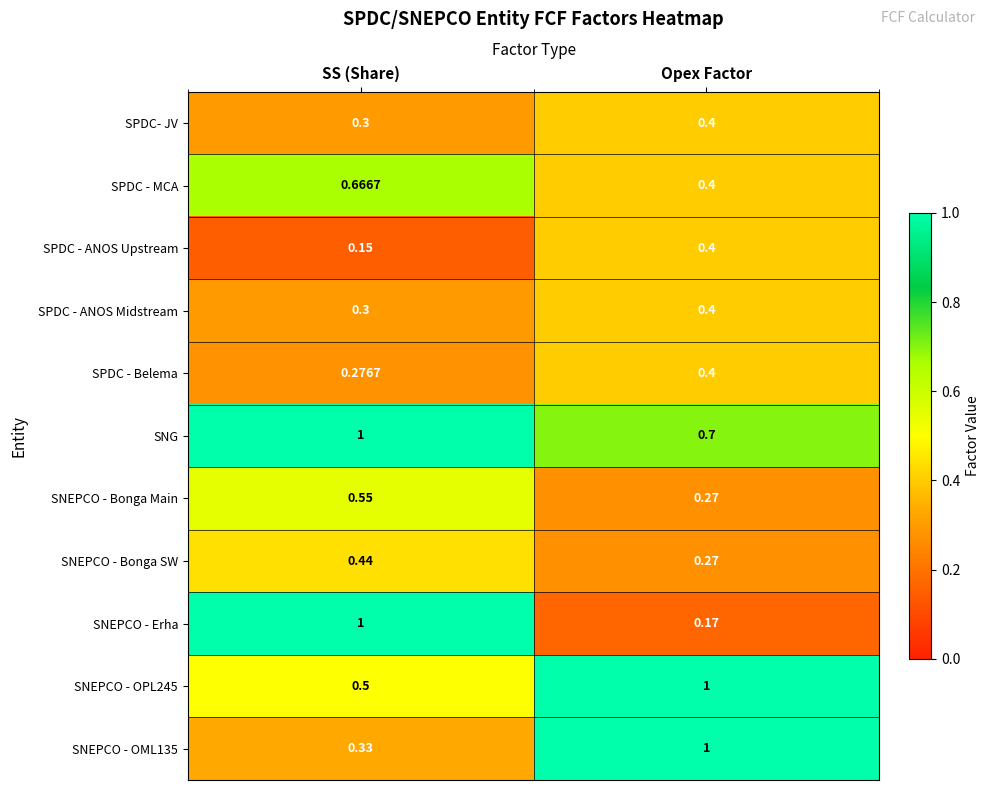

Which category has the highest value in the SNEPCO - Erha series?

SS (Share)